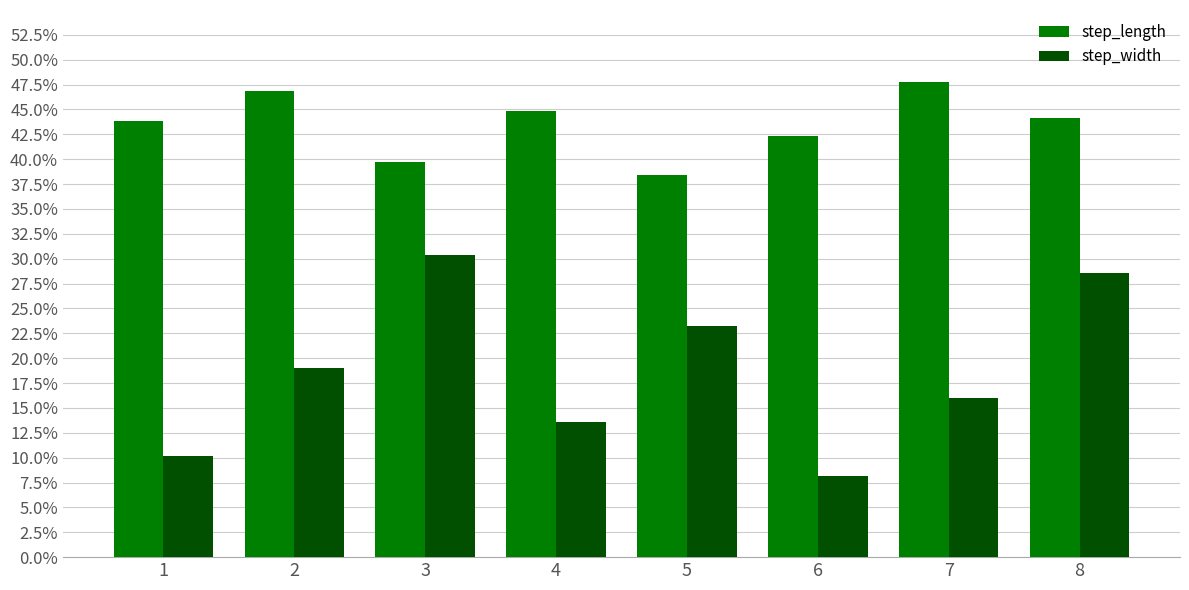

Does the chart contain any negative values?

No